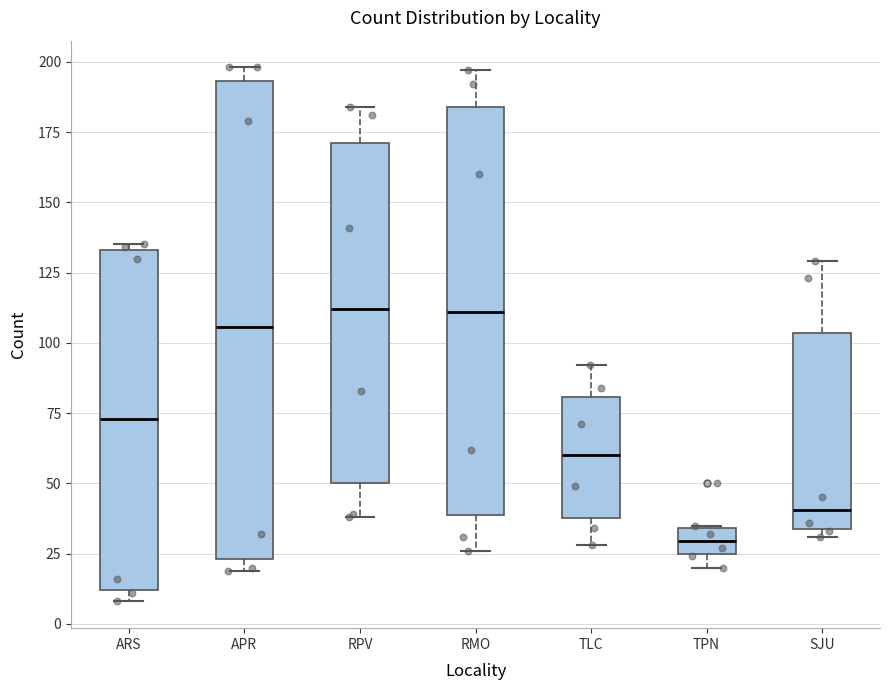

Reading left to right, transcribe this box plot: for each box, give where its median line is, the range the box spans, and where its two whiskers end, as read against the y-axis. The values are not printed on the chart, so give them approximately, as read against the axis.

ARS: median 75, box 10 to 135, whiskers 10 (just below the box's lower edge) to 135 (just above the box's upper edge)
APR: median 105, box 25 to 195, whiskers 20 to 200
RPV: median 110, box 50 to 170, whiskers 40 to 185
RMO: median 110, box 40 to 185, whiskers 25 to 195
TLC: median 60, box 40 to 80, whiskers 30 to 90
TPN: median 30, box 25 to 35, whiskers 20 to 35
SJU: median 40, box 35 to 105, whiskers 30 to 130